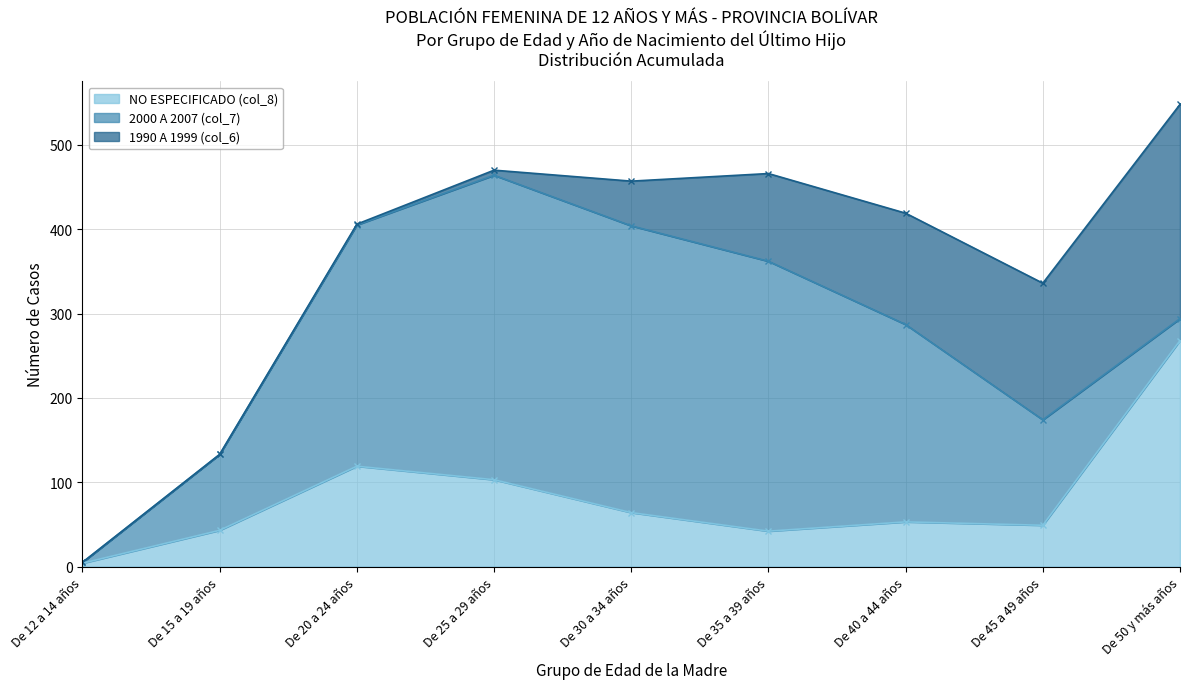

How many values in the NO ESPECIFICADO (col_8) series exceed 53?

4